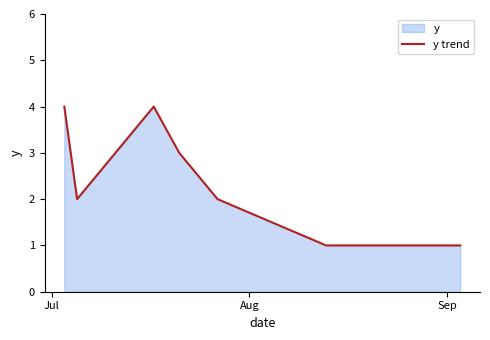

What is the greatest value displayed?

4